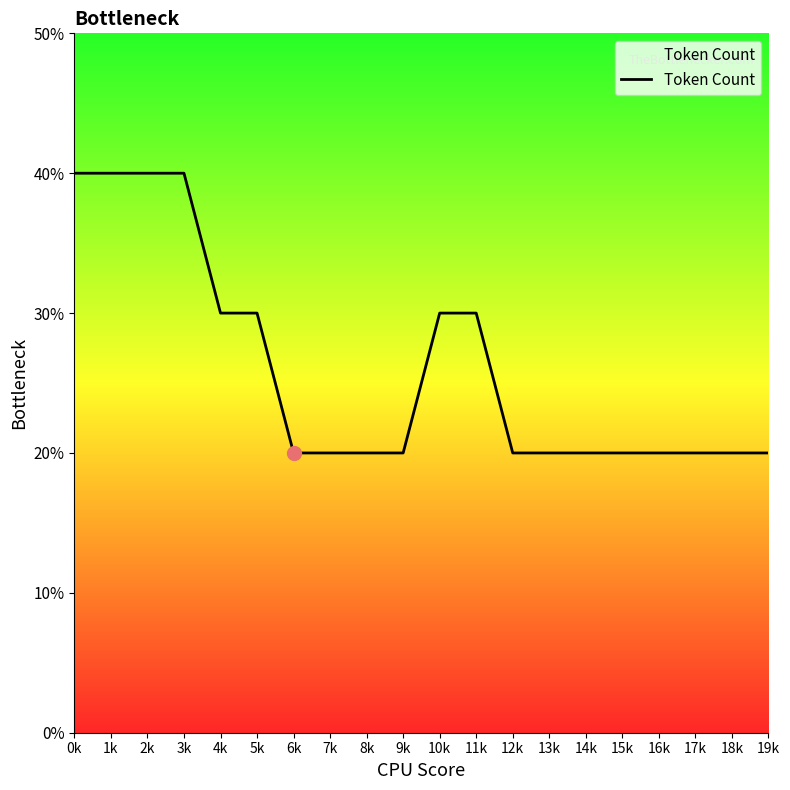

Does the chart have visible grid lines?

No